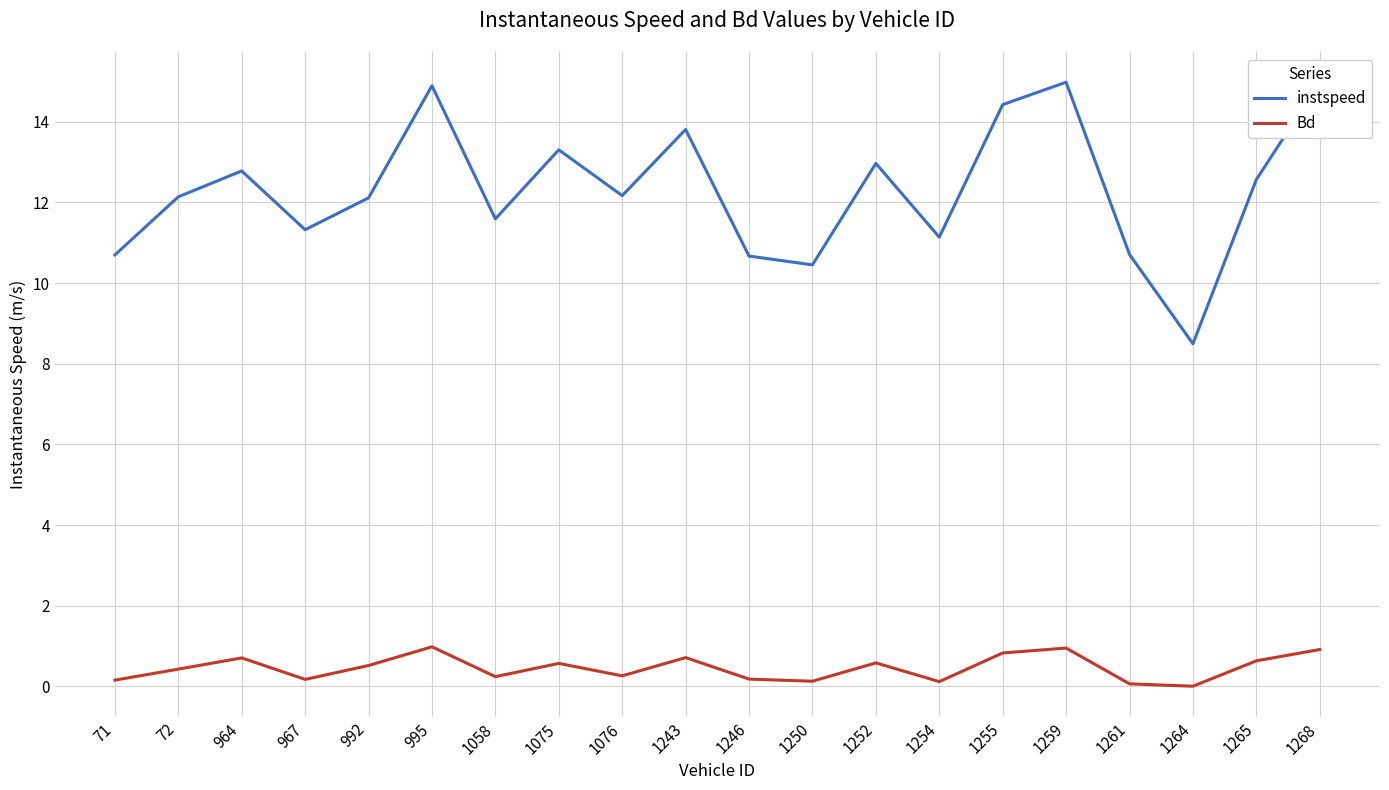

True or false: Bd has a value of 0.3 at 1252.

False